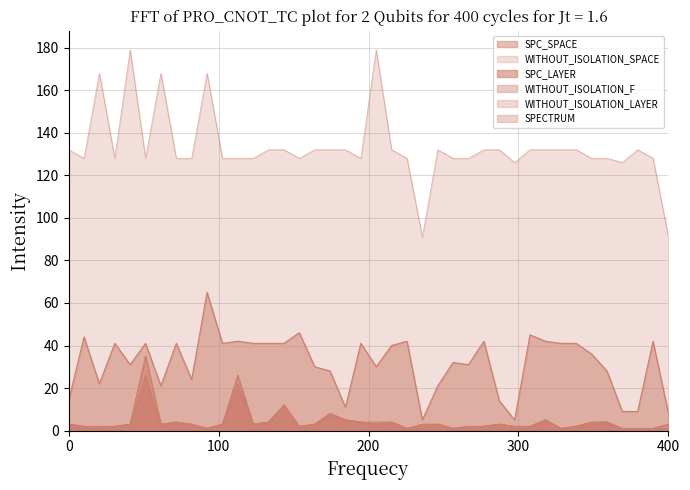

What is the difference between the maximum and minimum values in the WITHOUT_ISOLATION_LAYER series?

34